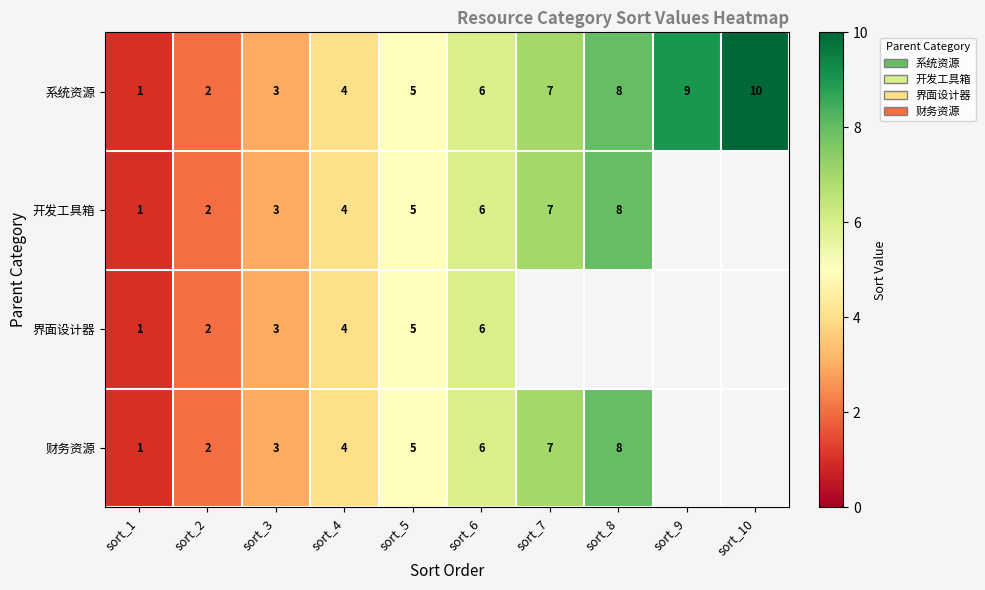

Is it true that 开发工具箱 equals 2.7 at sort_4?

False